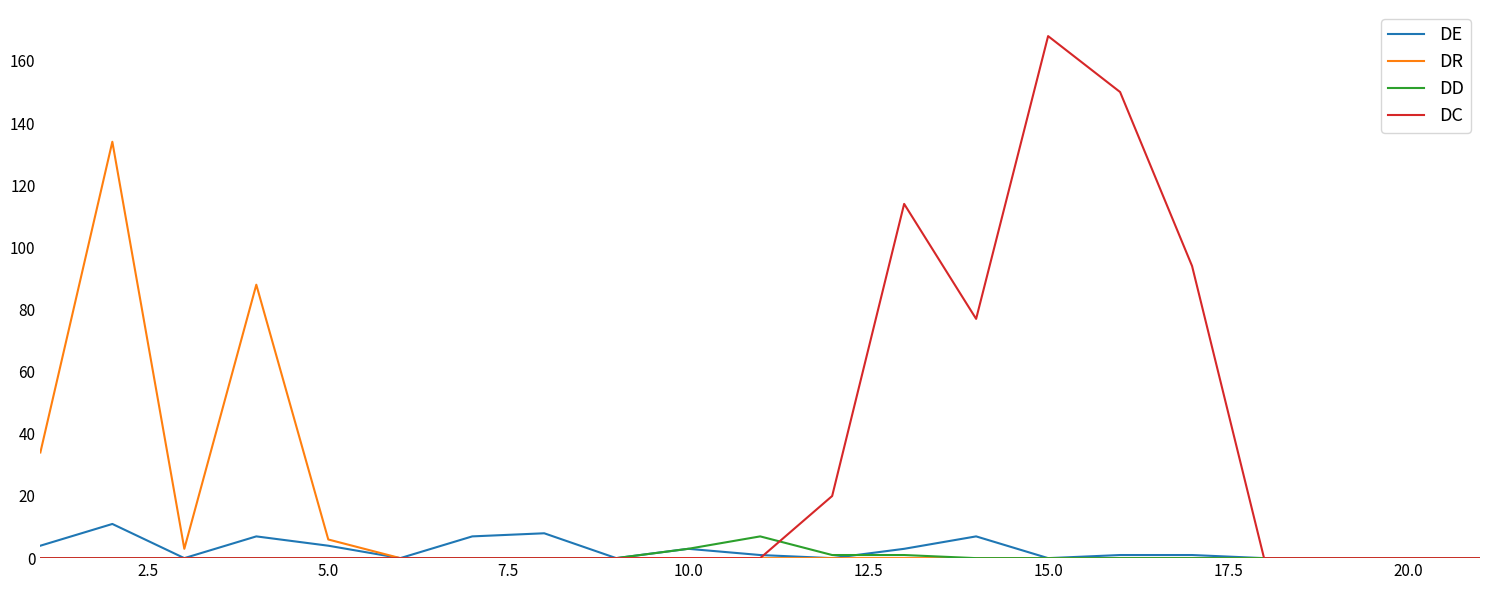

Which series has the largest total across all categories?

DC